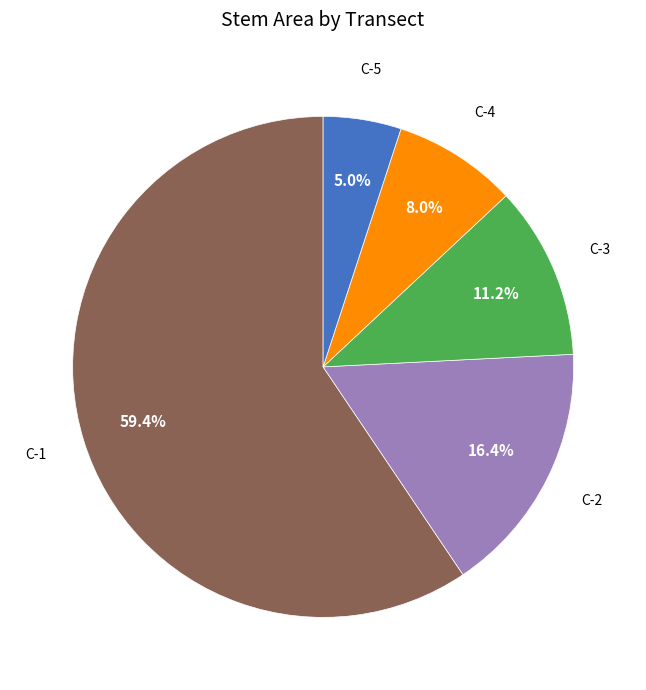

Rank the categories by value from highest to lowest.

C-1, C-2, C-3, C-4, C-5